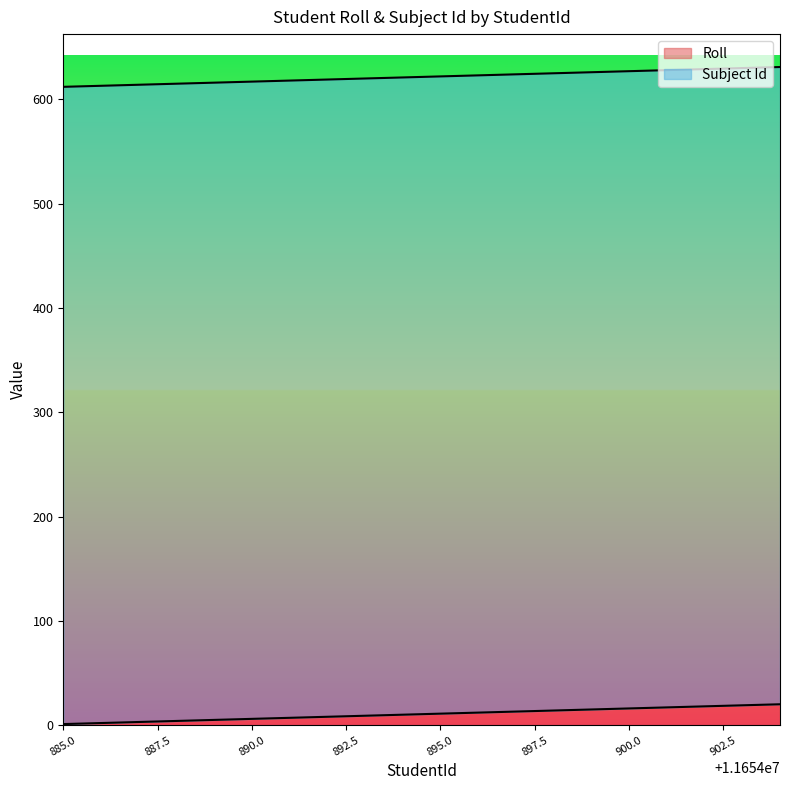

Reading right to left, extract all data points from this chart.

20	19	18	17	16	15	14	13	12	11	10	9	8	7	6	5	4	3	2	1